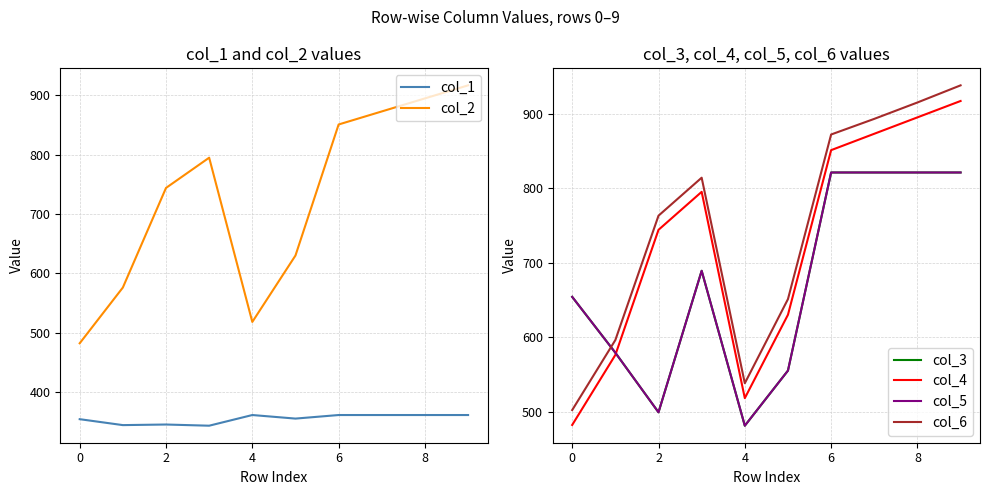

What is the difference between the maximum and minimum values in the col_5 series?

340